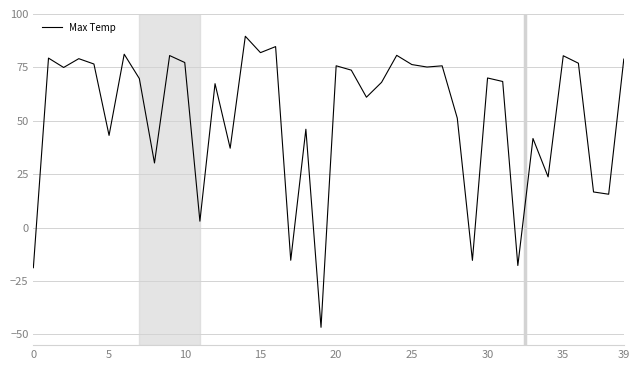

Does the chart have visible grid lines?

Yes